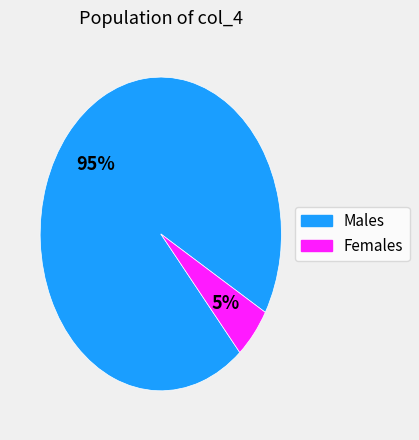

Which slice is the largest?

Males